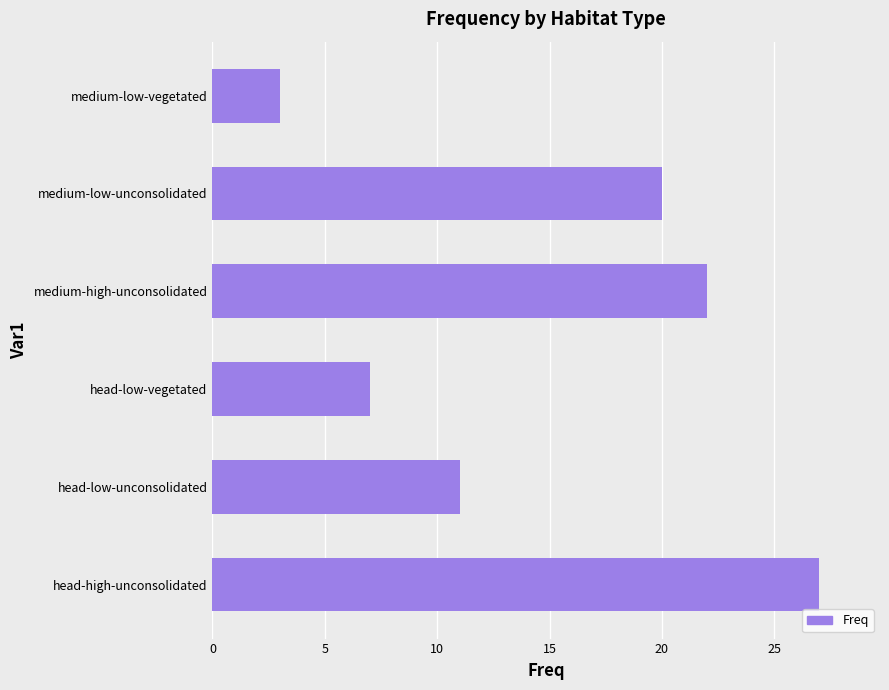

Reading bottom to top, extract all data points from this chart.

head-high-unconsolidated=27	head-low-unconsolidated=11	head-low-vegetated=7	medium-high-unconsolidated=22	medium-low-unconsolidated=20	medium-low-vegetated=3